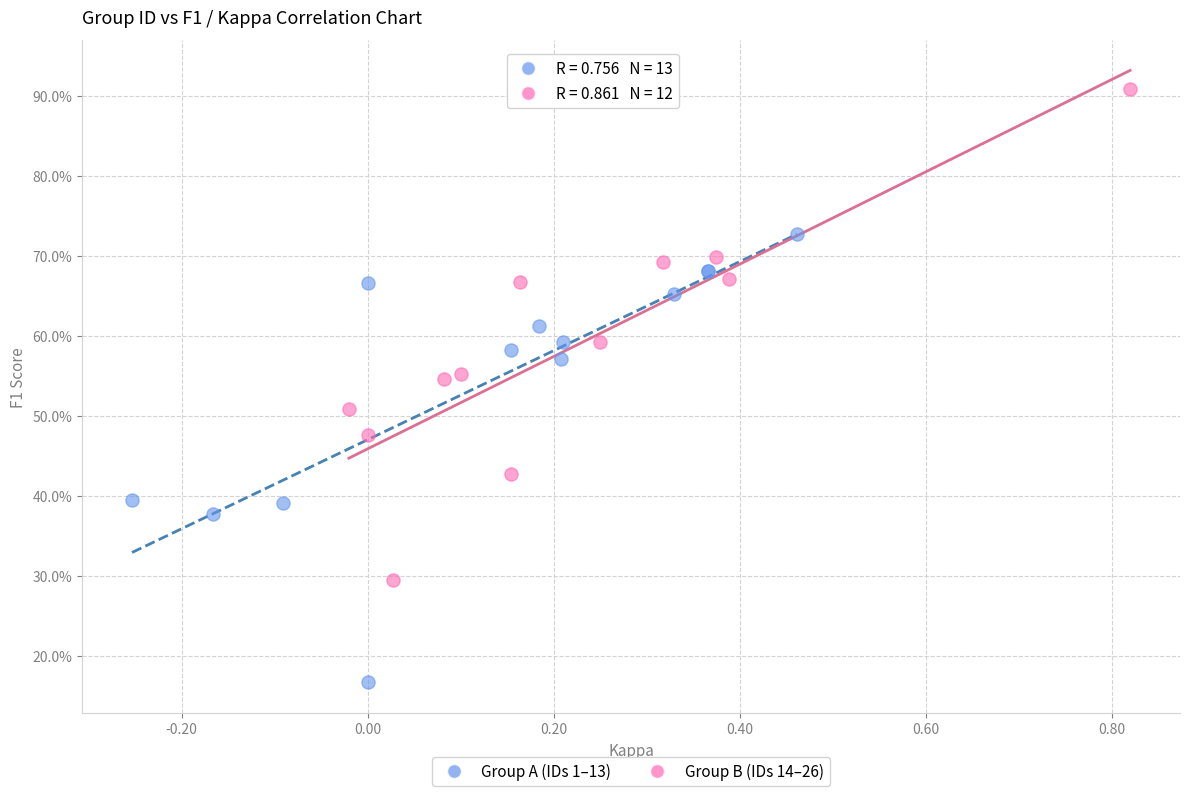

What are all the series names shown in the legend?

Group A (IDs 1–13), Group B (IDs 14–26)